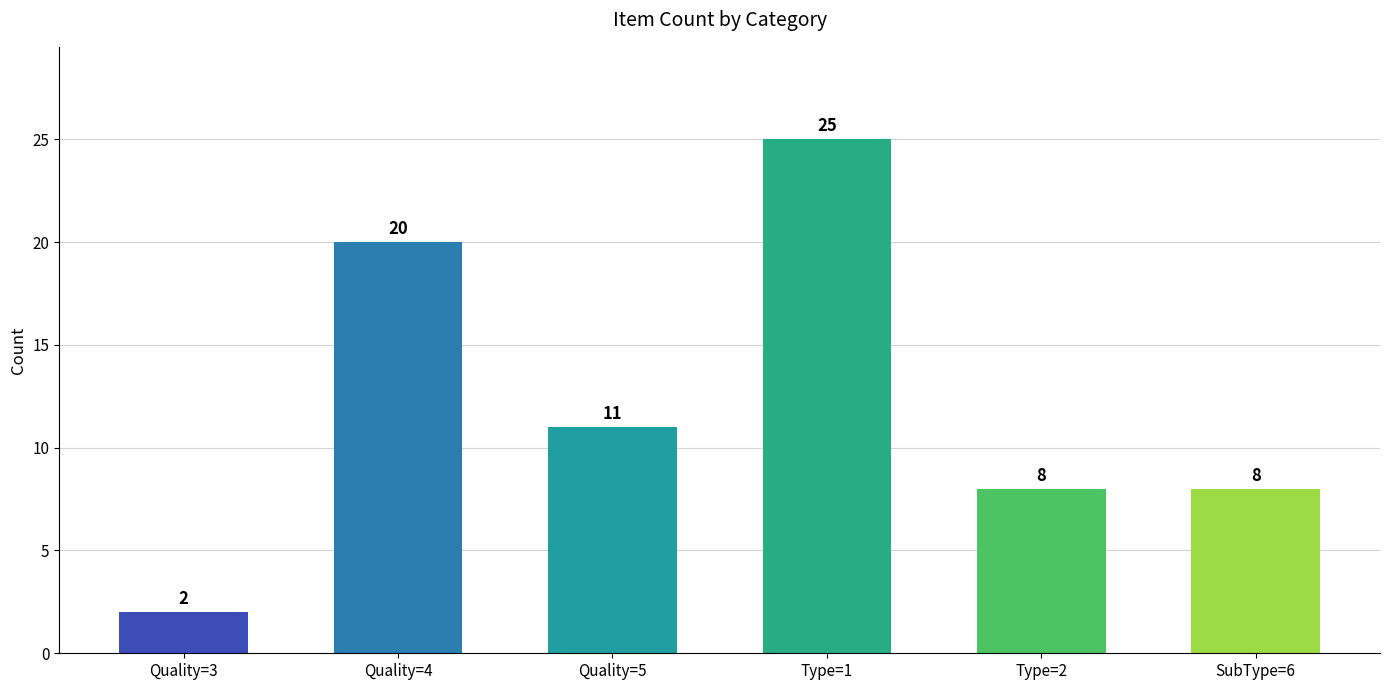

What is the sum of all values?

74